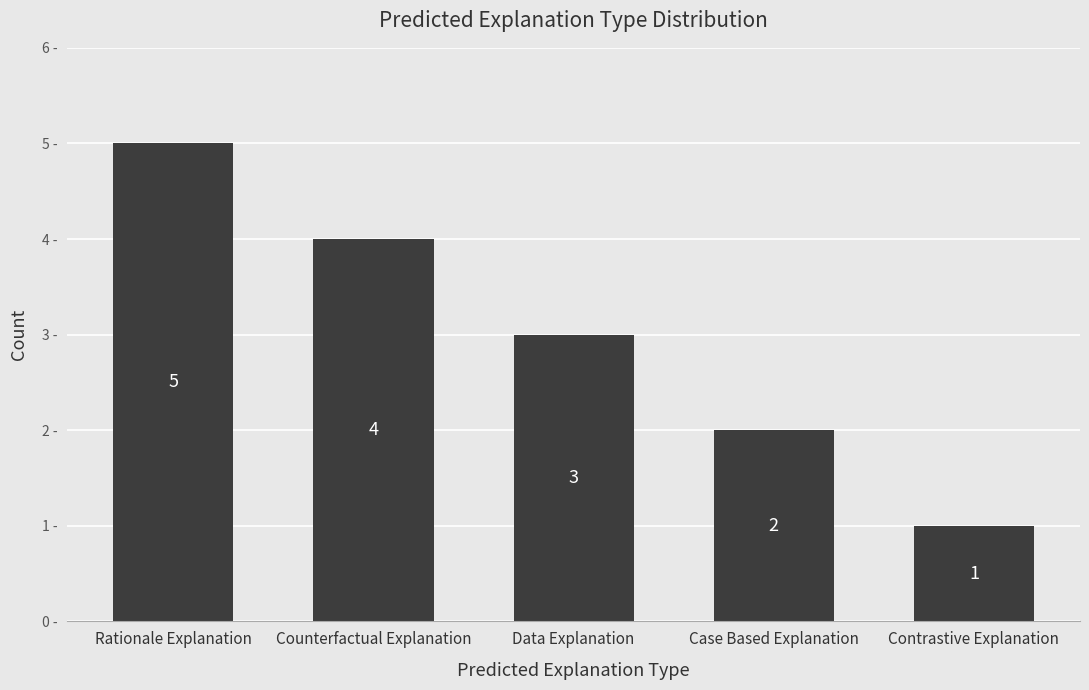

What is the label of the 1st bar from the right?

Contrastive Explanation